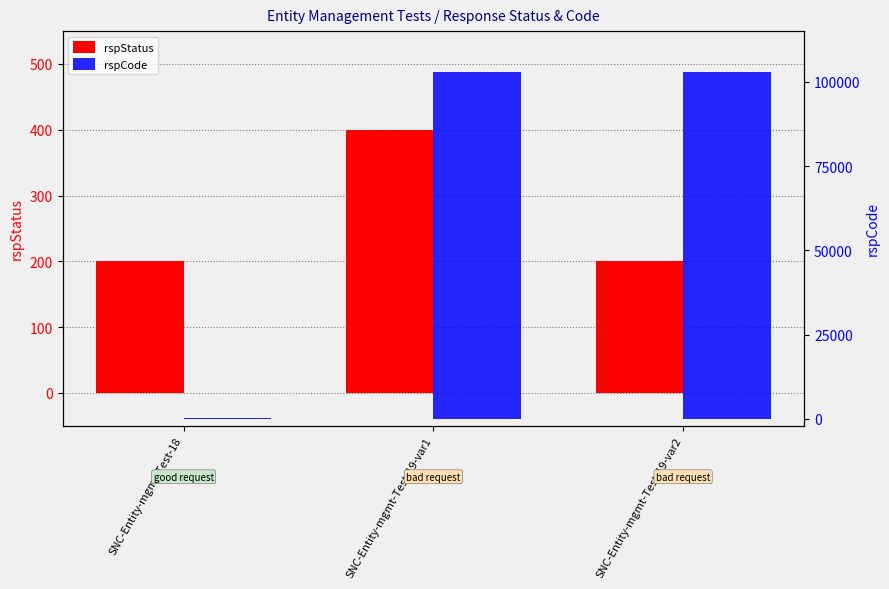

Reading left to right, what are all the values shown in this chart?

rspStatus: 200	400	200
rspCode: 200	103000	103000